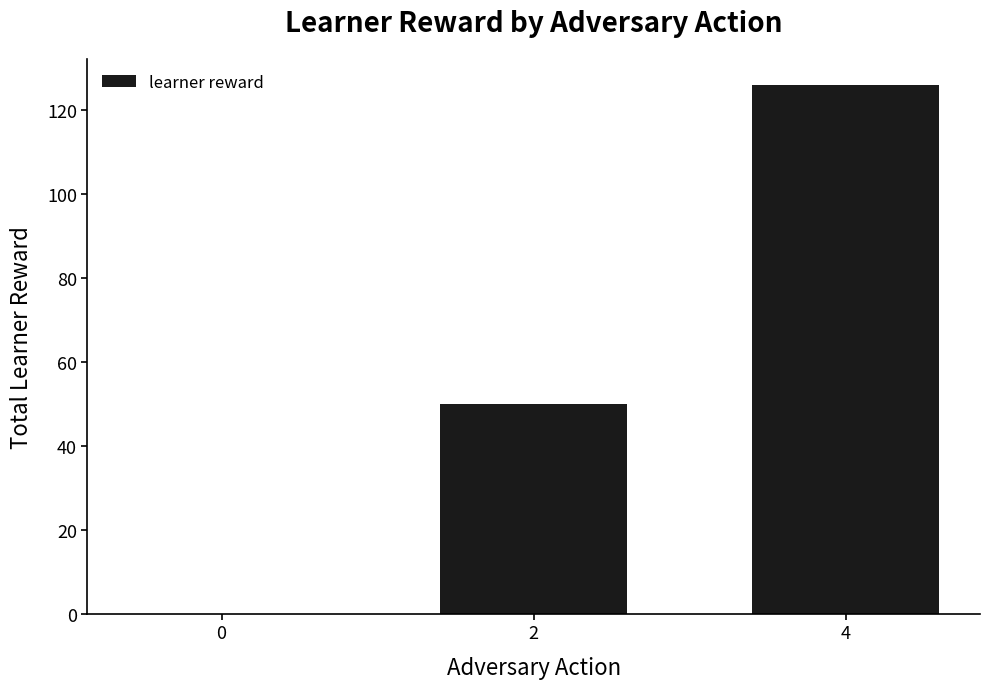

True or false: the data shows 214 at 4.

False